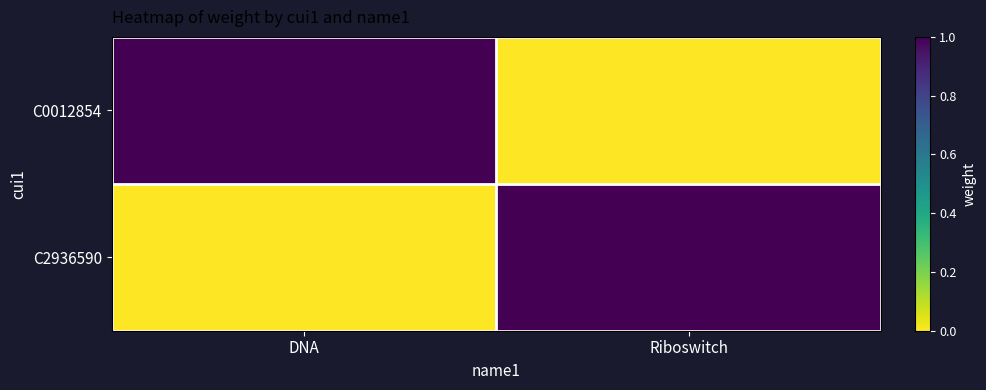

What is the greatest value displayed?

1